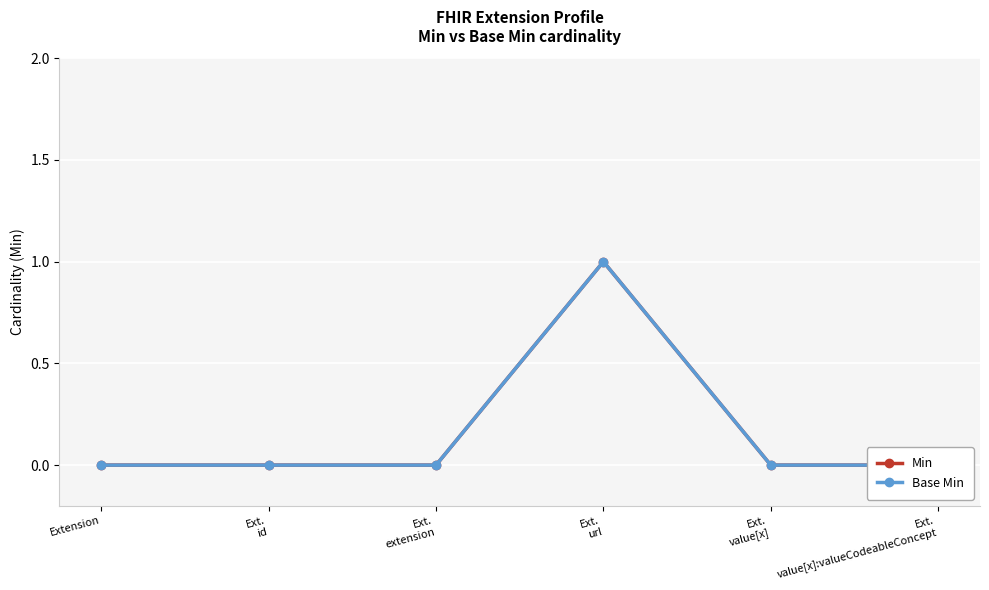

The value of Min at Ext.
extension is 1. True or false?

False